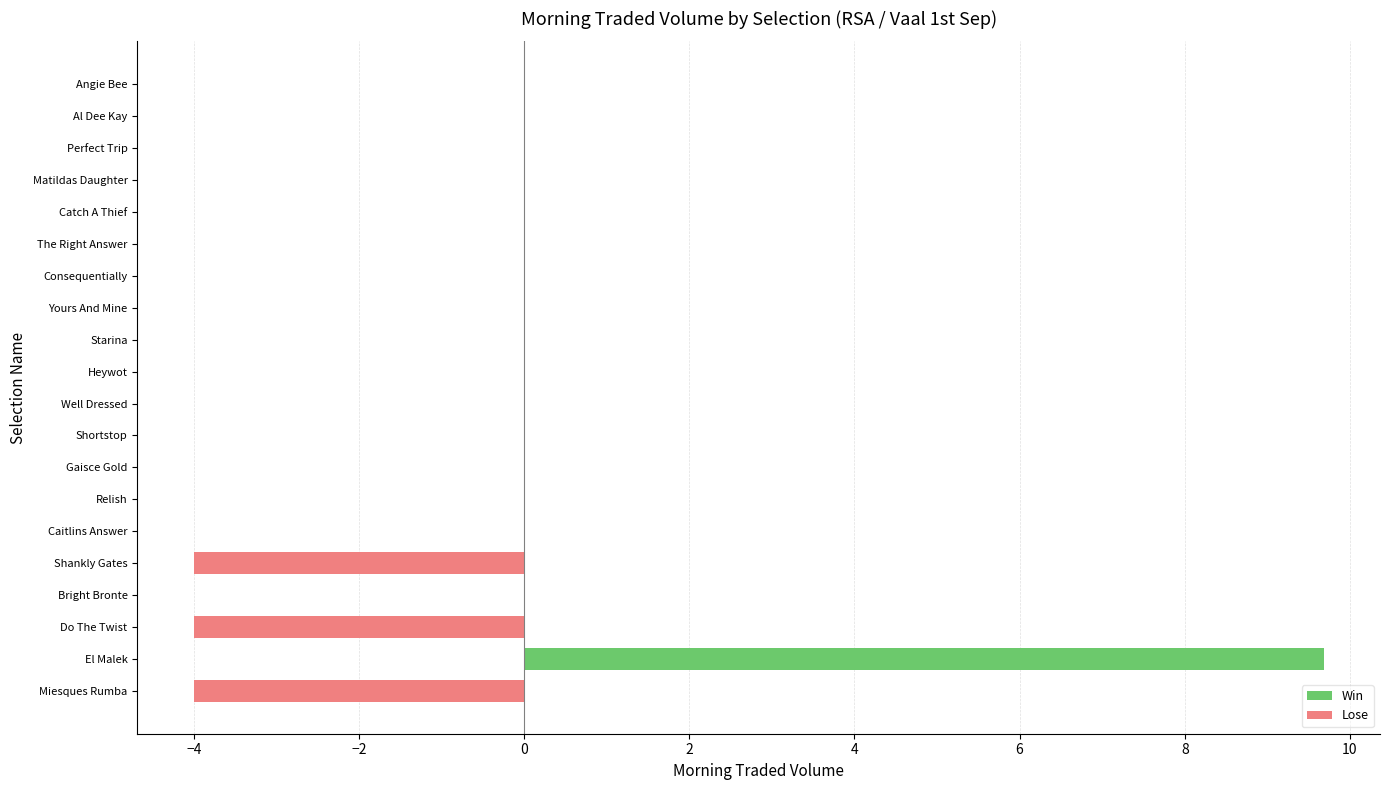

What is the maximum value shown in the chart?

9.7